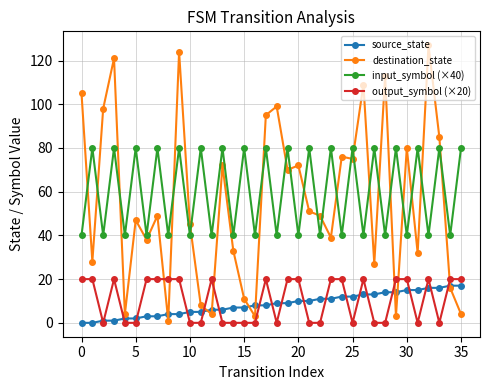

Reading right to left, list all the values displayed in this chart.

source_state: 17	17	16	16	15	15	14	14	13	13	12	12	11	11	10	10	9	9	8	8	7	7	6	6	5	5	4	4	3	3	2	2	1	1	0	0
destination_state: 4	16	85	127	32	80	3	113	27	109	75	76	39	49	51	72	70	99	95	3	11	33	72	4	8	45	124	1	49	38	47	4	121	98	28	105
input_symbol (×40): 80	40	80	40	80	40	80	40	80	40	80	40	80	40	80	40	80	40	80	40	80	40	80	40	80	40	80	40	80	40	80	40	80	40	80	40
output_symbol (×20): 20	20	0	20	0	20	20	0	0	20	0	20	20	0	0	20	20	0	20	0	0	0	0	20	0	0	20	20	20	20	0	0	20	0	20	20